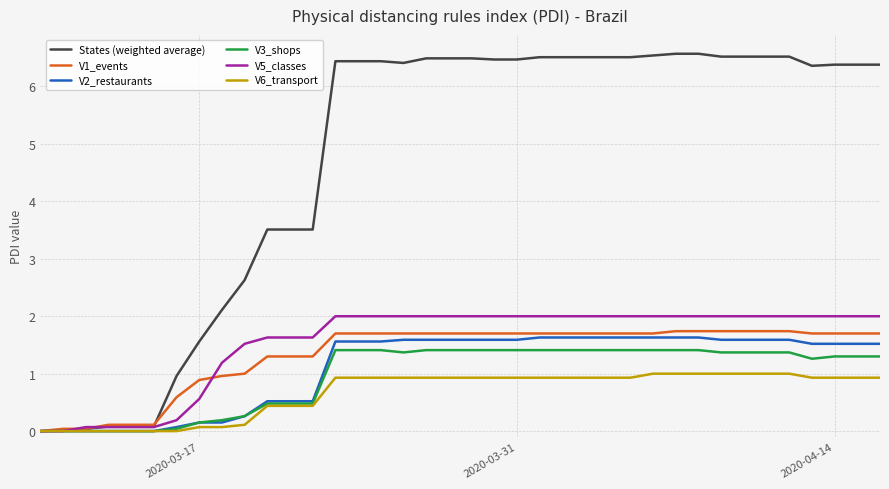

What is the highest value of the V6_transport series?

1.0